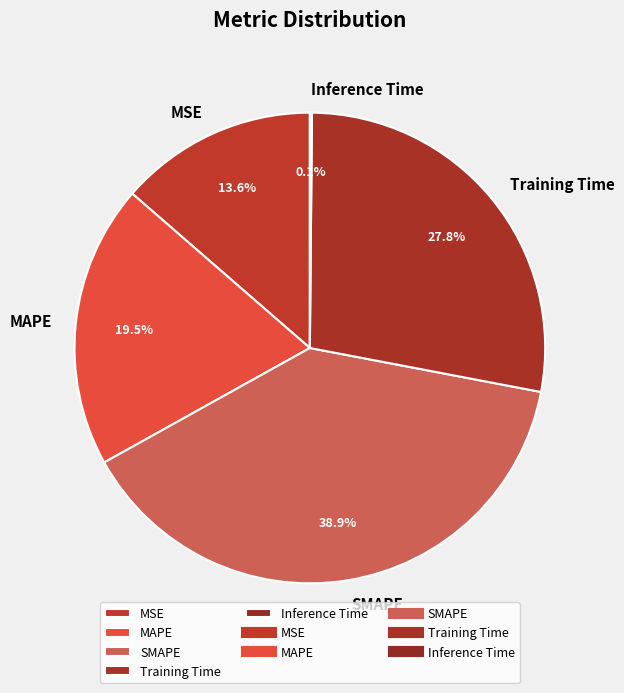

Does any single category account for the majority?

No